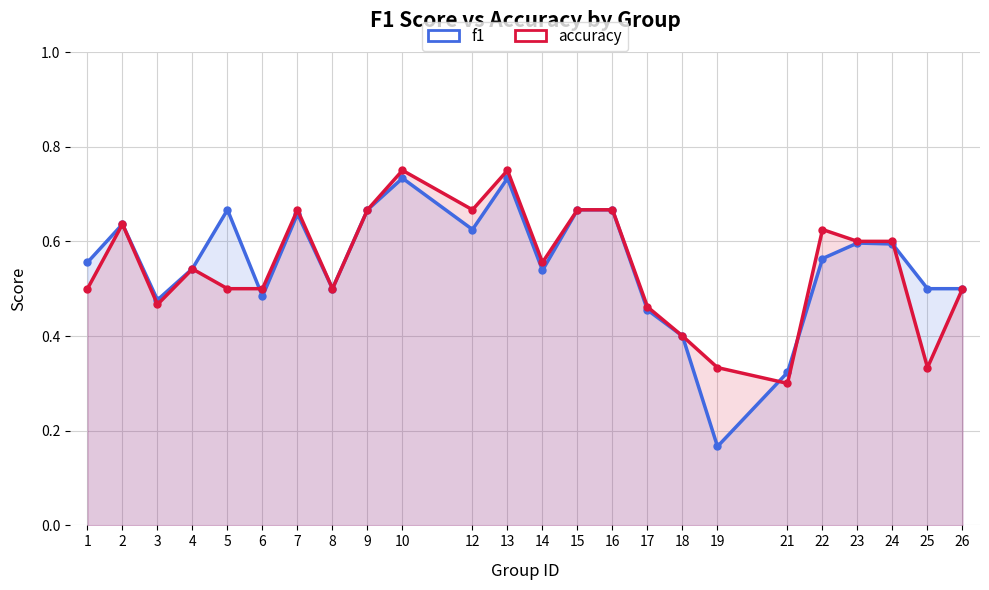

What is the maximum value shown in the chart?

0.8